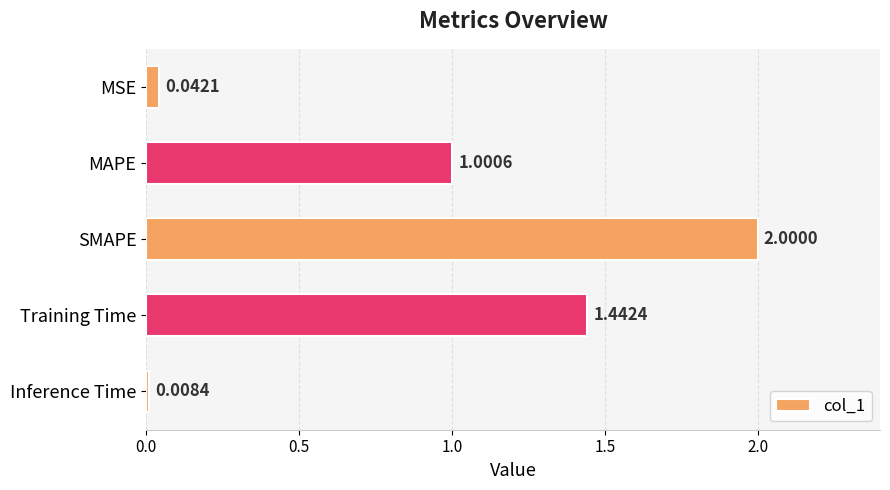

What is the greatest value displayed?

2.0